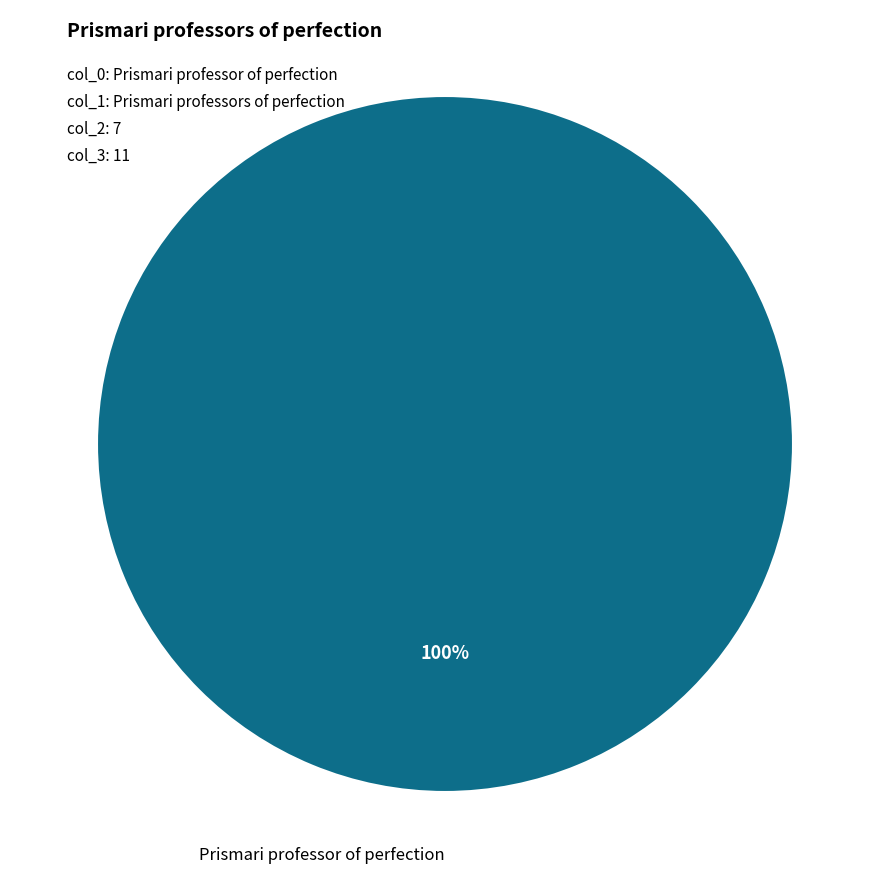

Does any single category account for the majority?

Yes